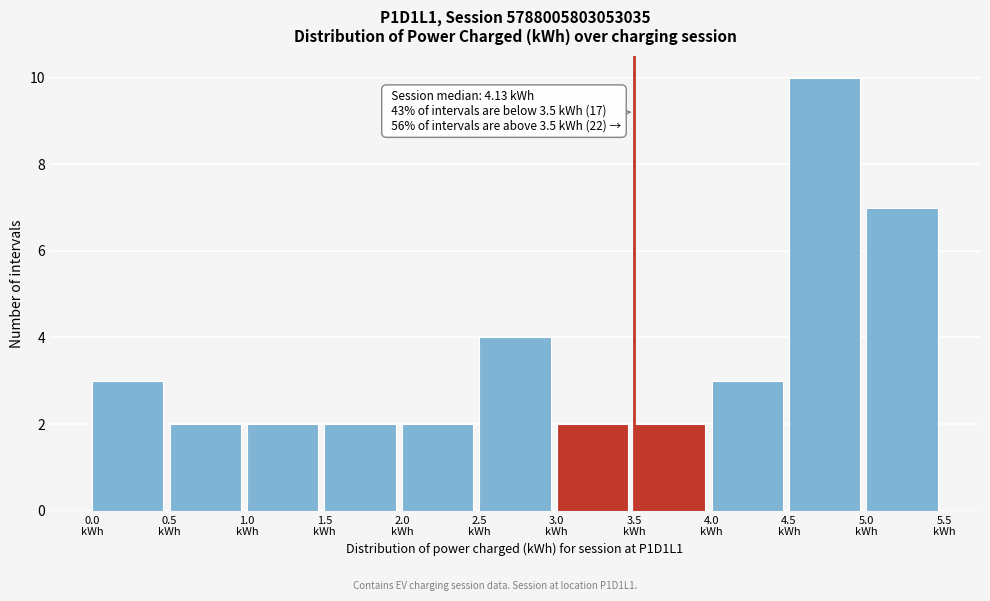

Which range on the x-axis has the tallest bar?

4.5 to 5.0